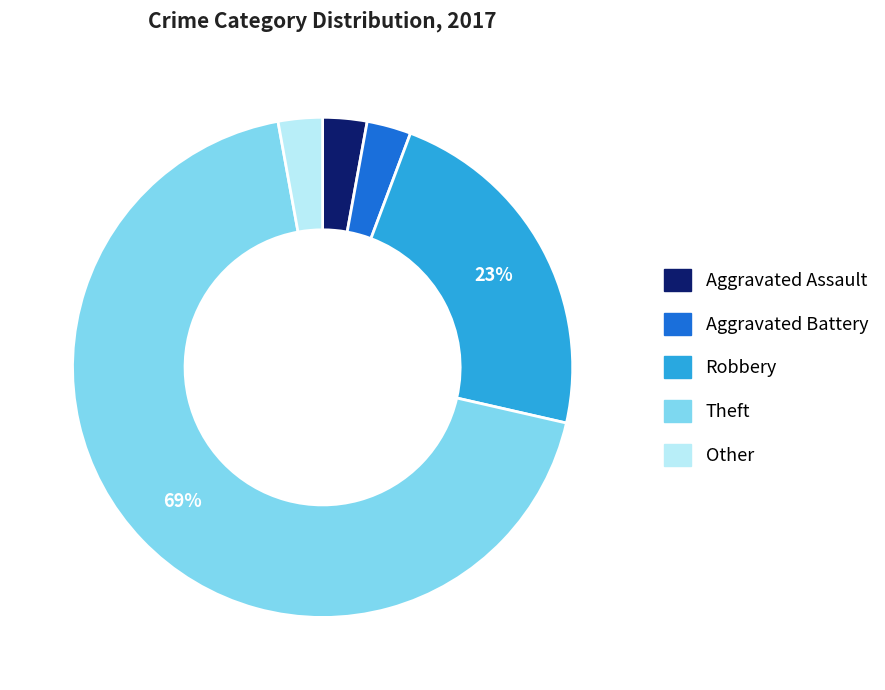

To the nearest percent, what is the average slice percentage?

20%